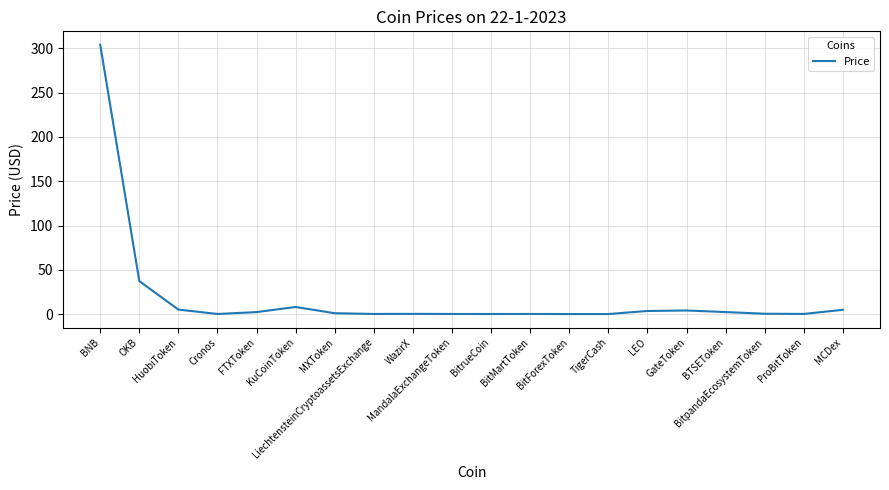

What is the greatest value displayed?

304.1